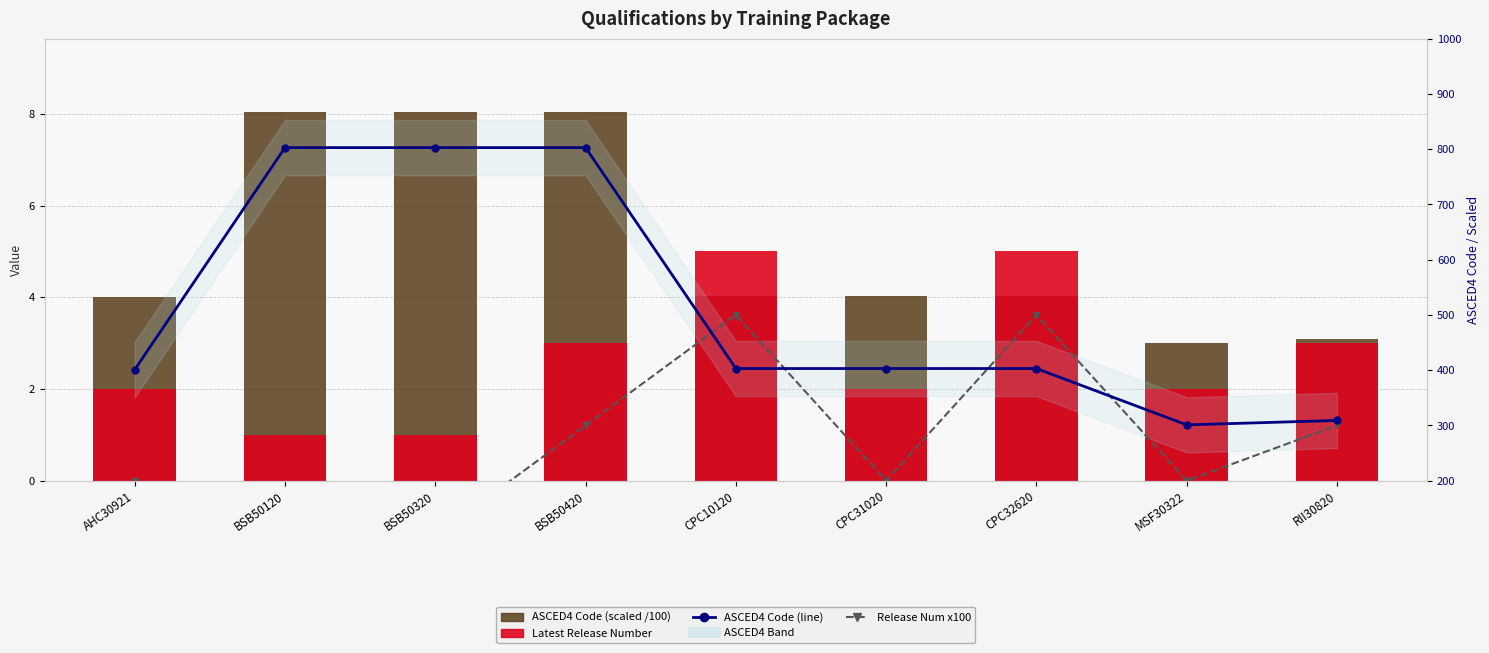

The value of ASCED4 Code (scaled) at AHC30921 is 1.3. True or false?

False